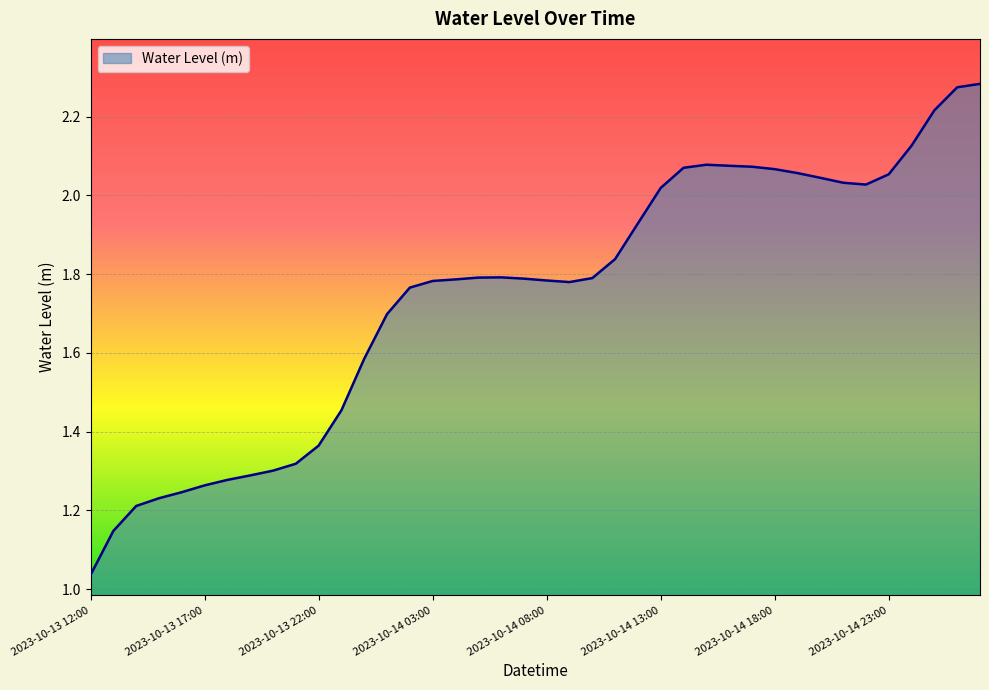

How many lines are shown in the chart?

1